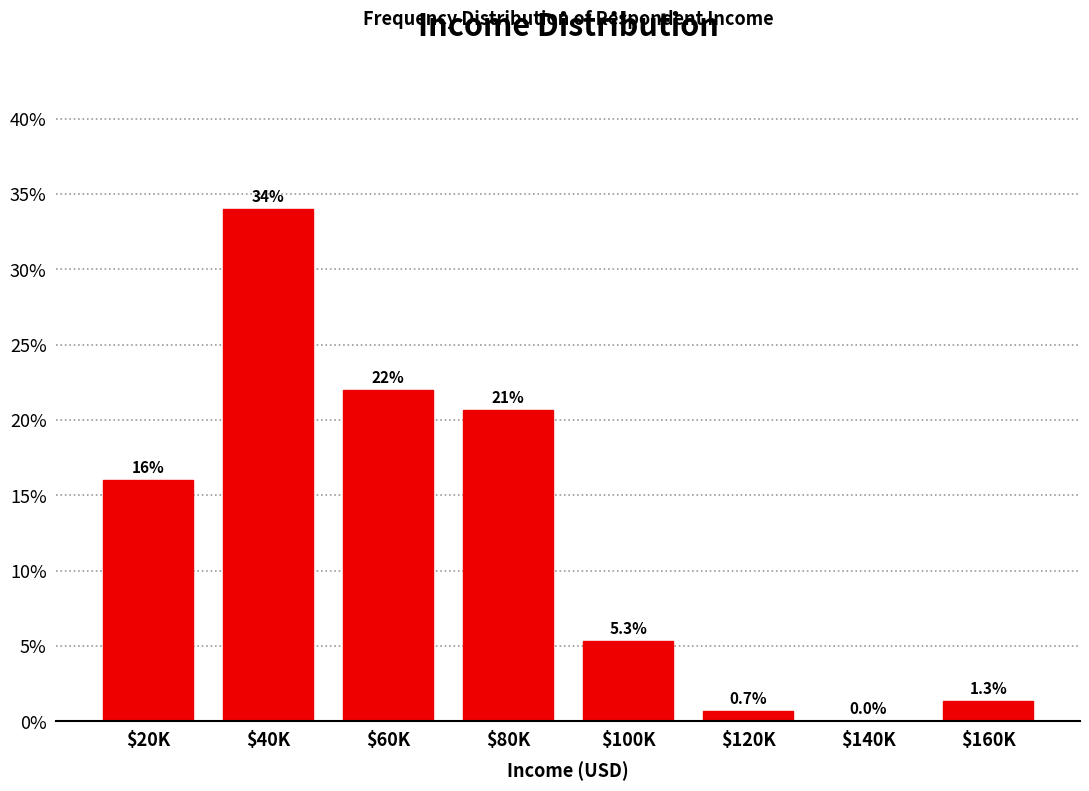

What is the sum of all values?

100.0